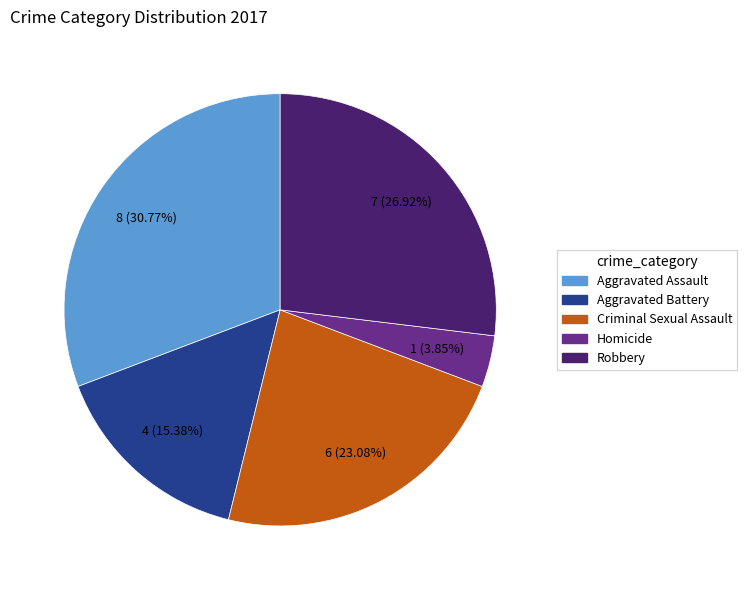

What is the ratio of the value at Robbery to the value at Homicide?

7.0